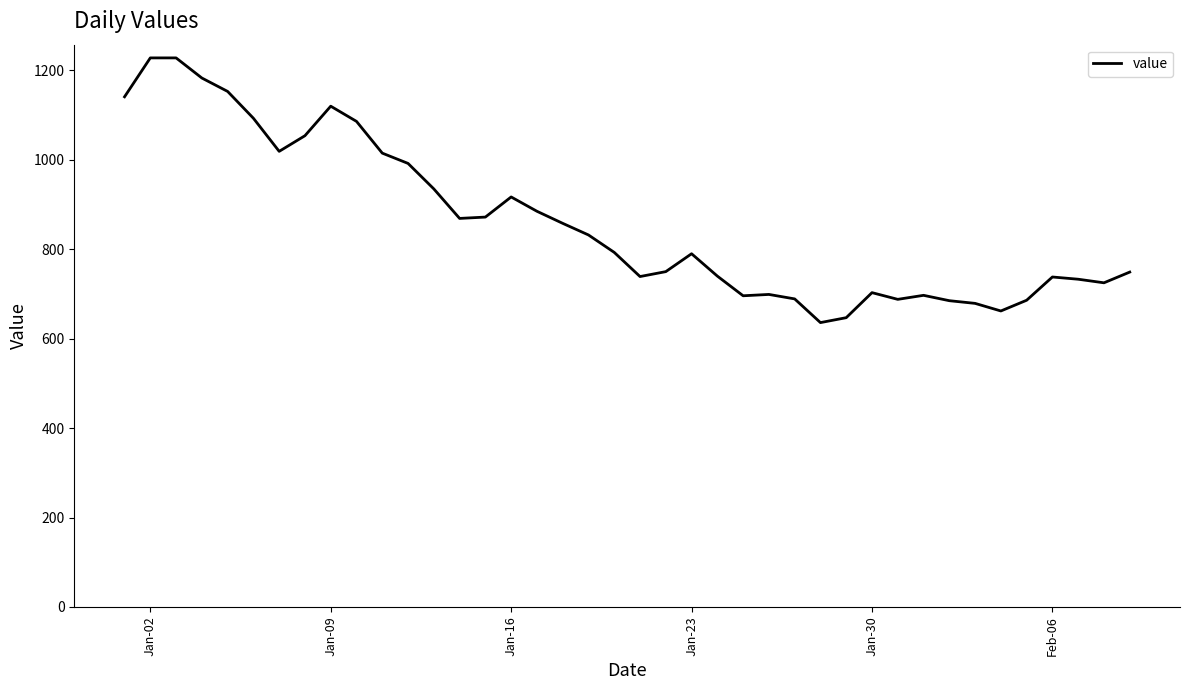

What is the difference between the maximum and minimum values?

592